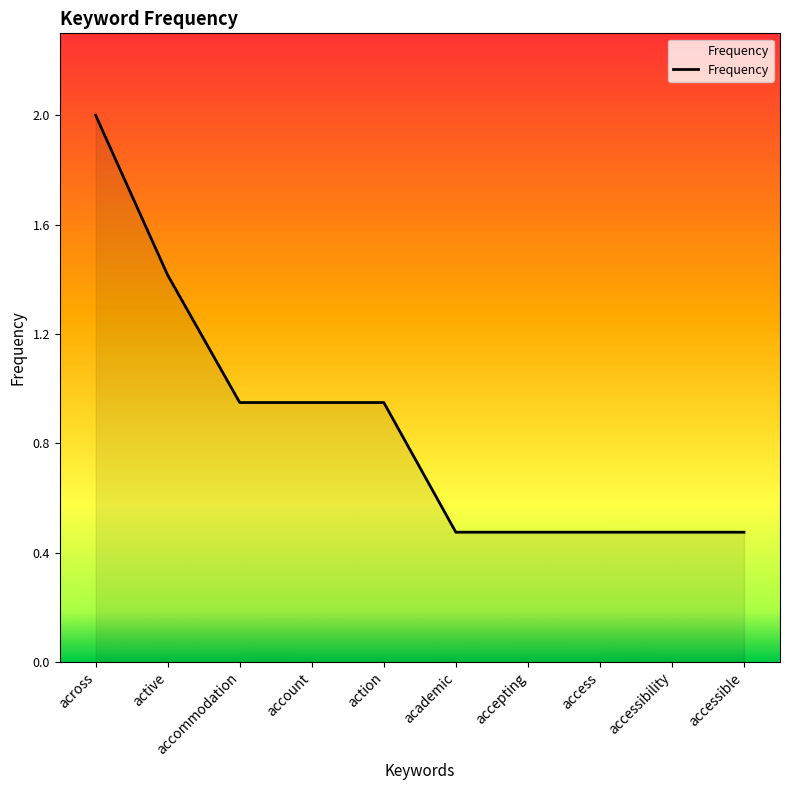

Which label corresponds to the largest value in the chart?

across